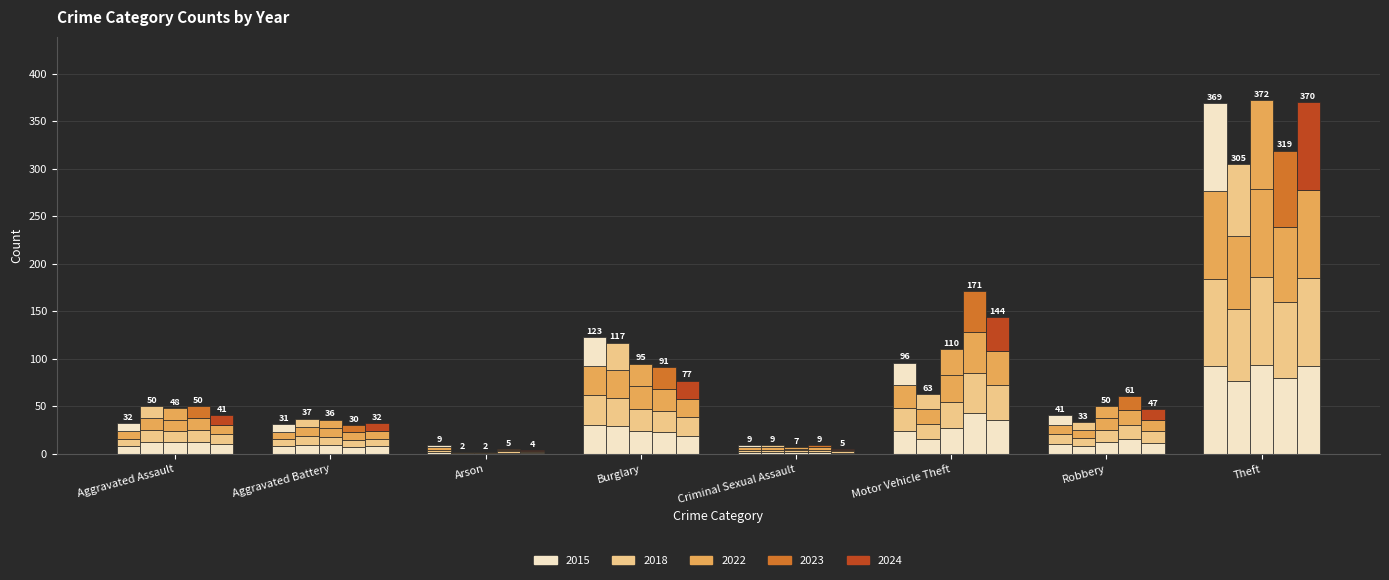

How many groups of bars are there?

8